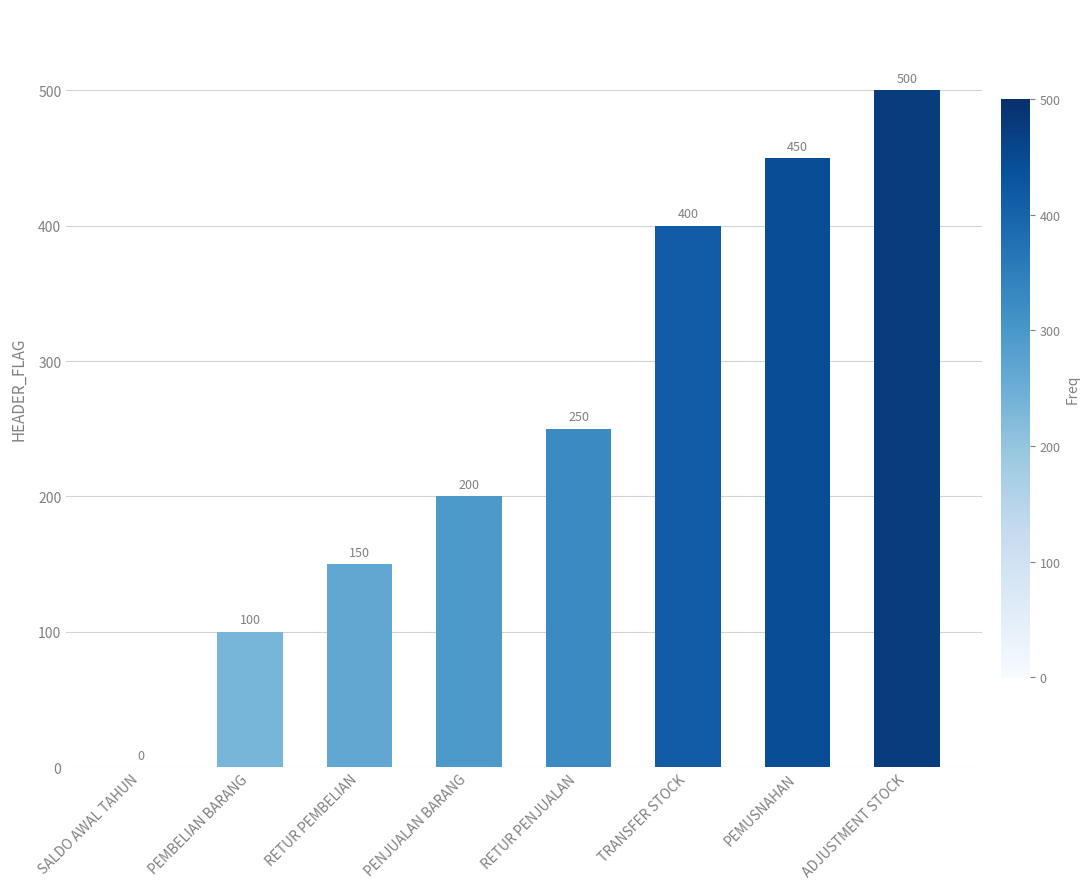

Is it true that the value at TRANSFER STOCK is 235?

False